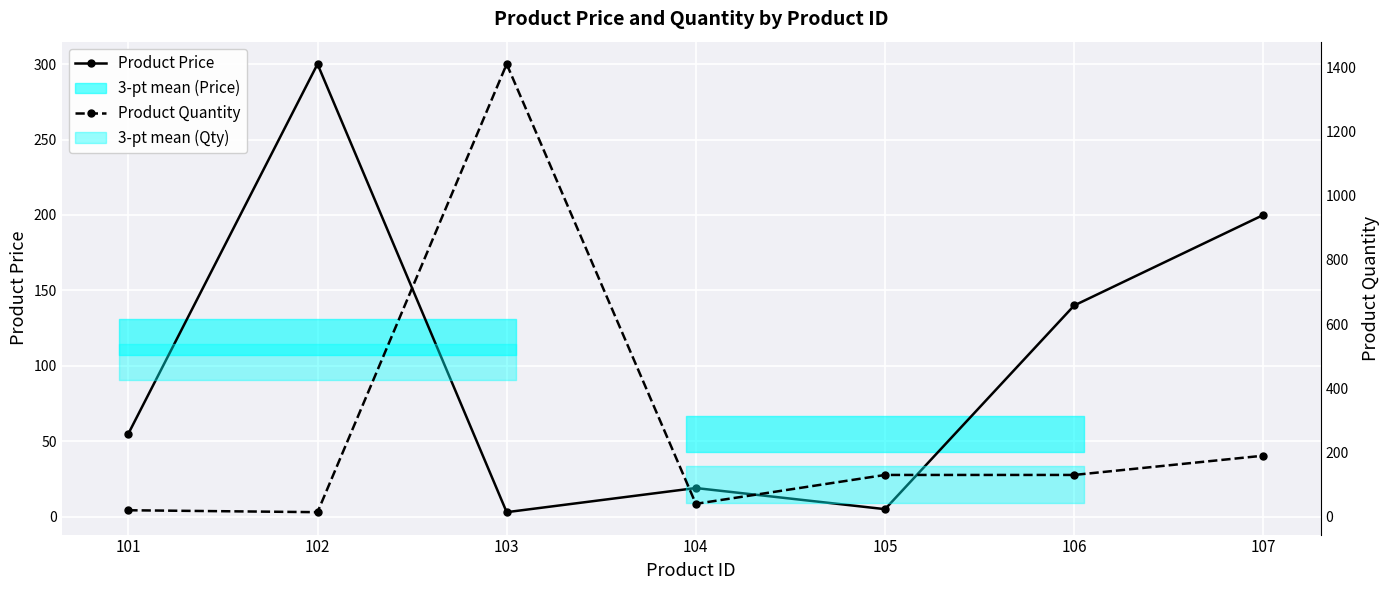

How many values in the Product Price series are below 55?

3